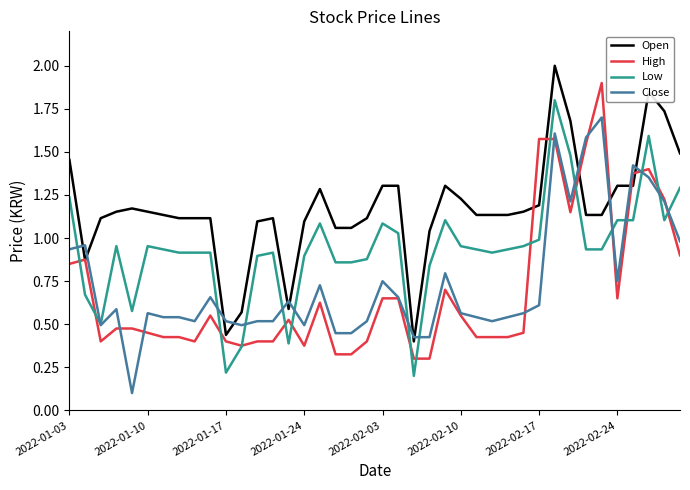

Which series has the largest total across all categories?

Open